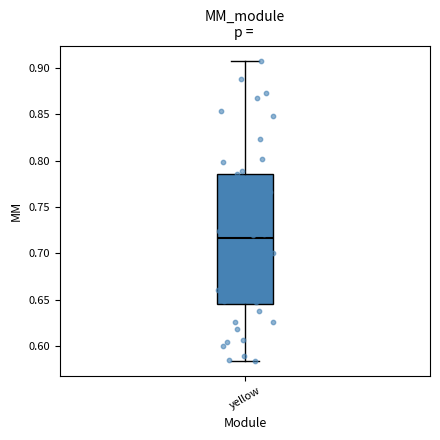

Read this box plot against the y-axis: the position of the median line, the range covered by the box, and the ends of both whiskers. The values are not printed on the chart, so give them approximately, as read against the axis.

median 0.715, box 0.645 to 0.785, whiskers 0.585 to 0.910